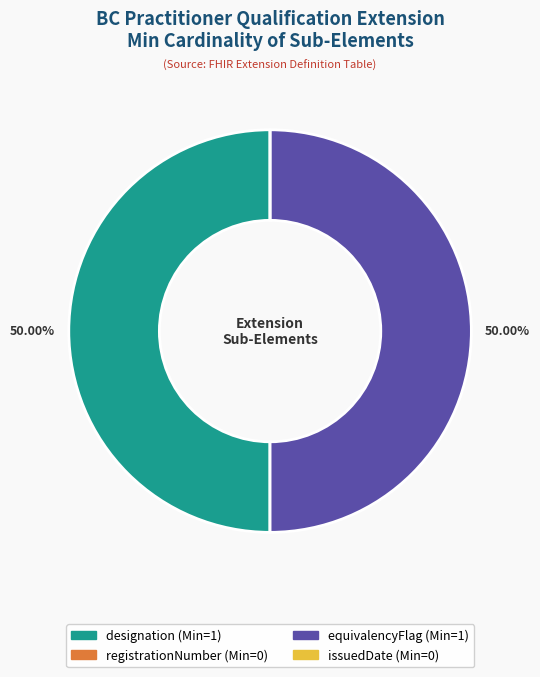

Which has a higher value, designation or issuedDate?

designation